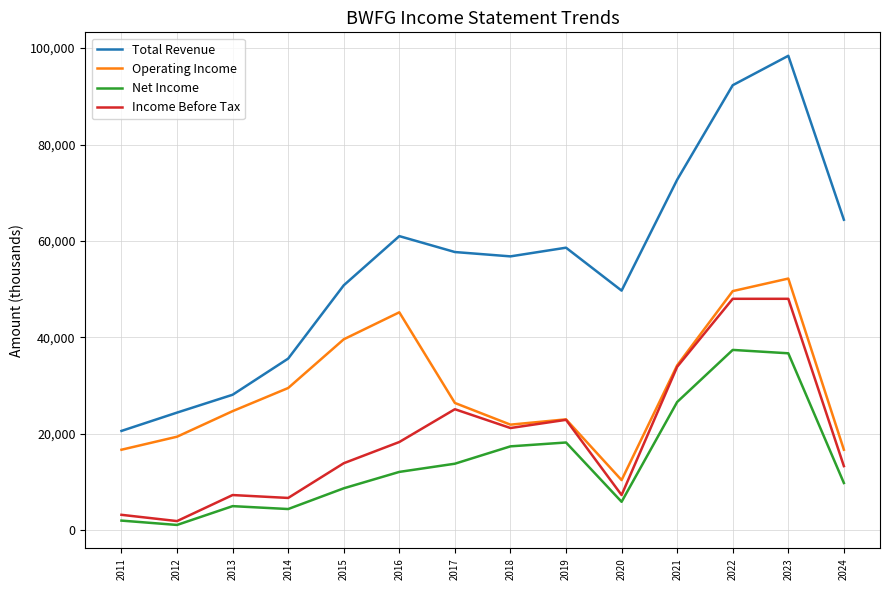

Read the Total Revenue value at 2018, to the nearest 50.

56800